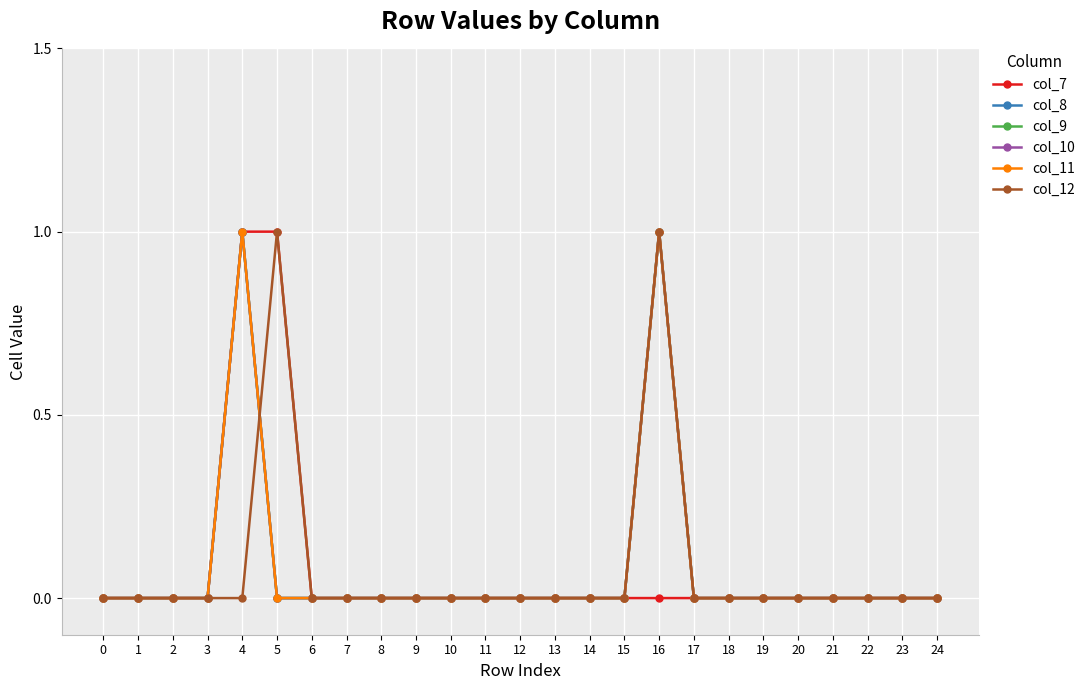

Reading right to left, extract all data points from this chart.

col_7: 0	0	0	0	0	0	0	0	0	0	0	0	0	0	0	0	0	0	0	1	1	0	0	0	0
col_8: 0	0	0	0	0	0	0	0	1	0	0	0	0	0	0	0	0	0	0	0	1	0	0	0	0
col_9: 0	0	0	0	0	0	0	0	1	0	0	0	0	0	0	0	0	0	0	0	1	0	0	0	0
col_10: 0	0	0	0	0	0	0	0	1	0	0	0	0	0	0	0	0	0	0	0	1	0	0	0	0
col_11: 0	0	0	0	0	0	0	0	1	0	0	0	0	0	0	0	0	0	0	0	1	0	0	0	0
col_12: 0	0	0	0	0	0	0	0	1	0	0	0	0	0	0	0	0	0	0	1	0	0	0	0	0